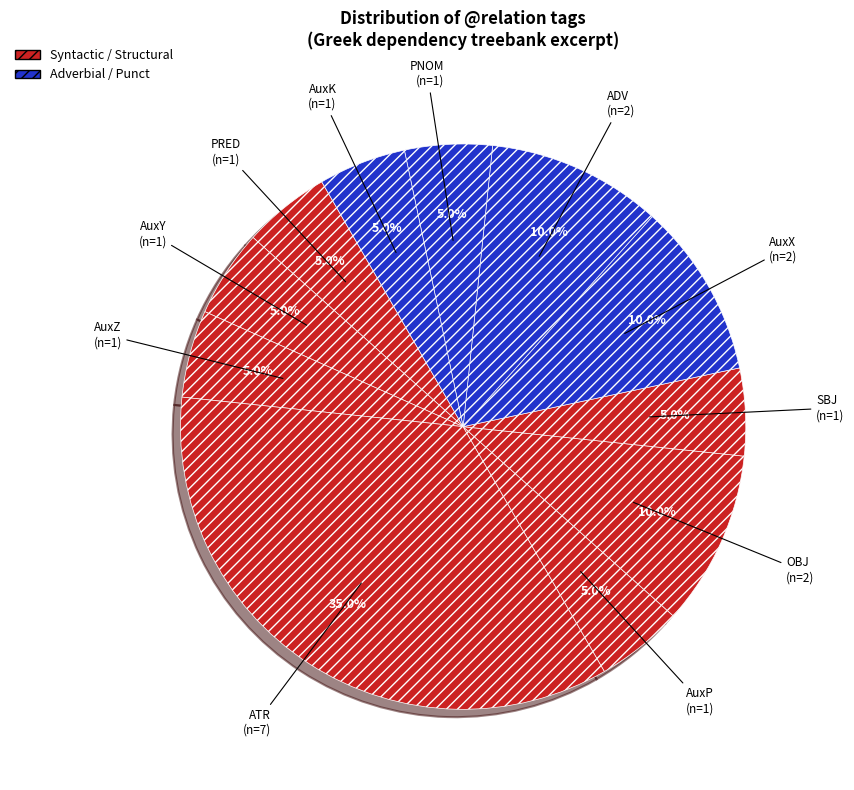

Count the number of slices in the pie.

11